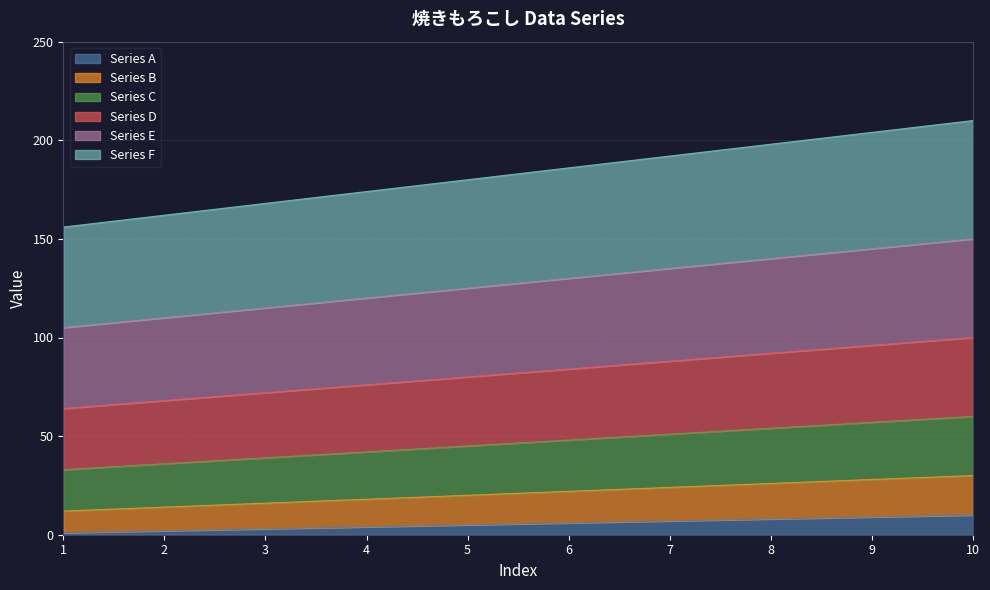

What is the value of the Series D point at the 7th from the left?

88